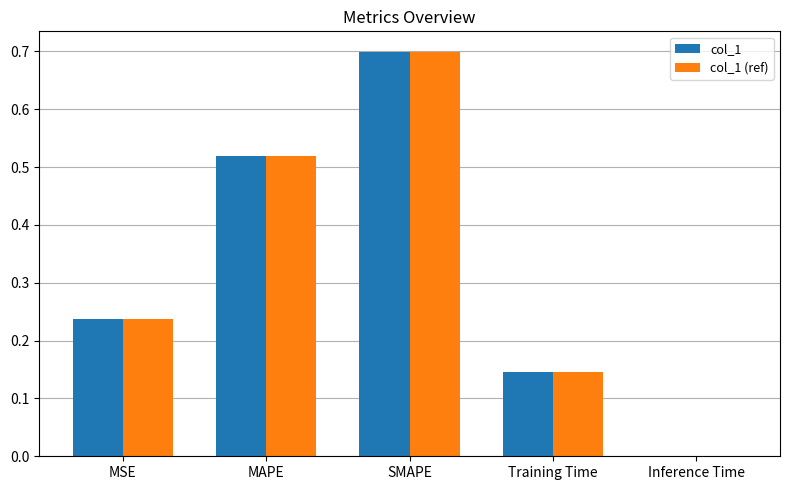

Which category has the highest value in the col_1 (ref) series?

SMAPE